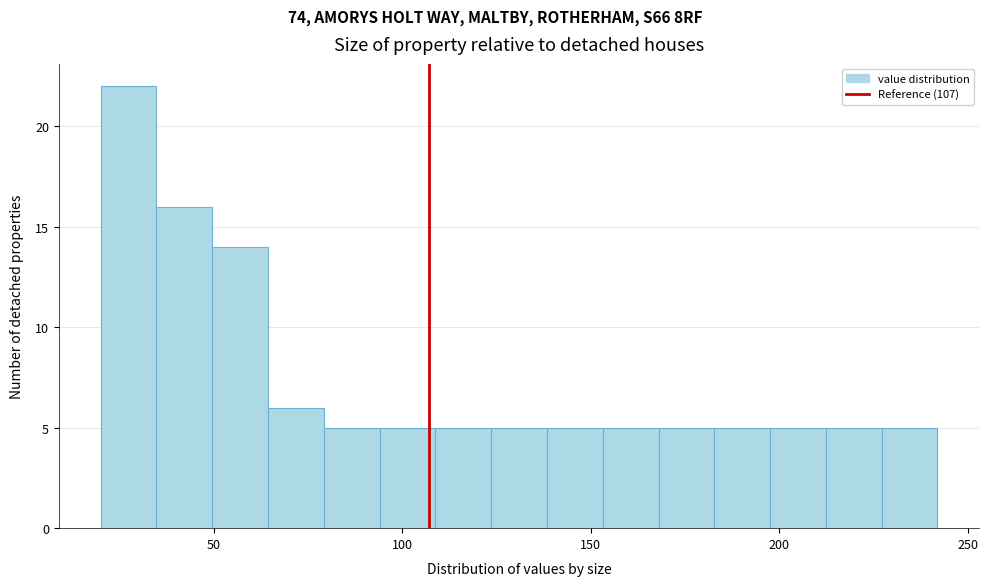

Around what value on the x-axis is the tallest bar? Give the approximate position of its centre, as read against the axis.

25